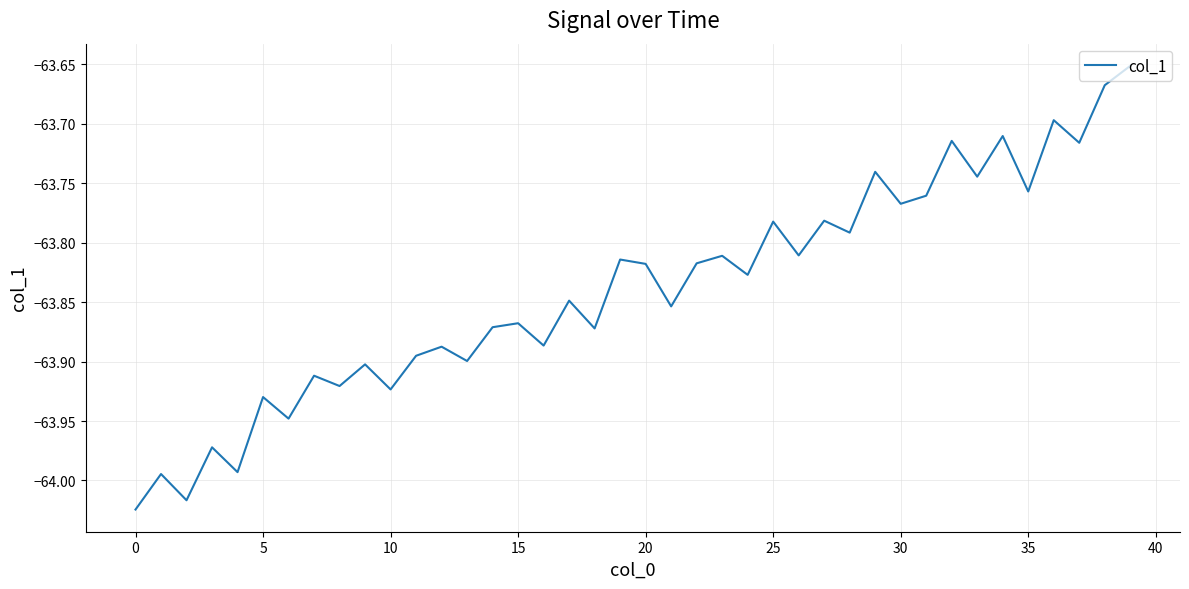

What is the difference between the maximum and minimum values?

0.4